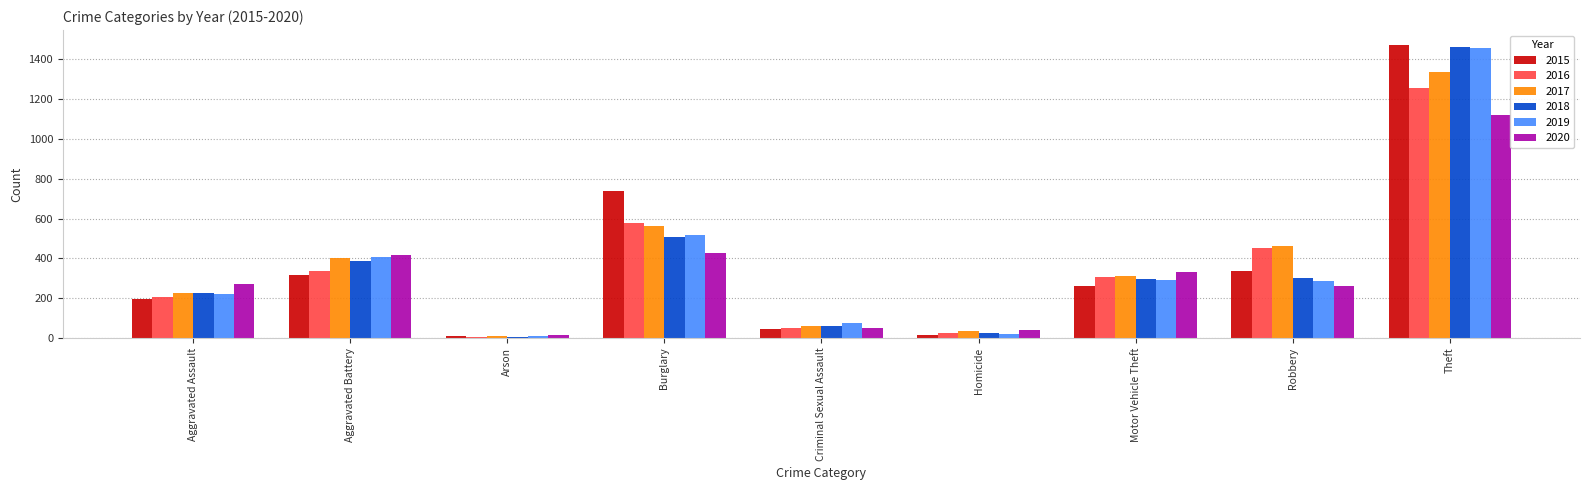

At which label does 2019 reach its peak?

Theft